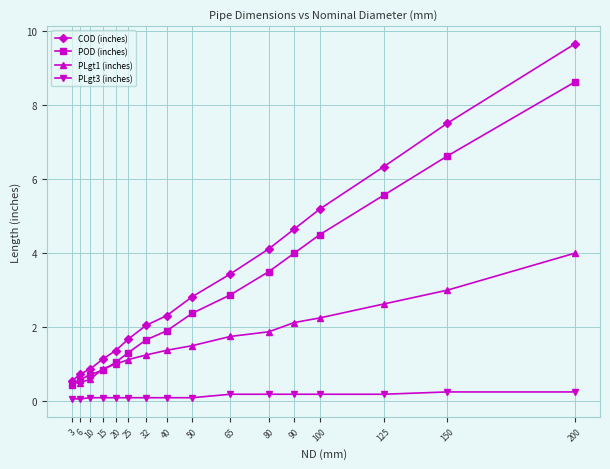

True or false: POD (inches) and PLgt3 (inches) intersect in this chart.

False